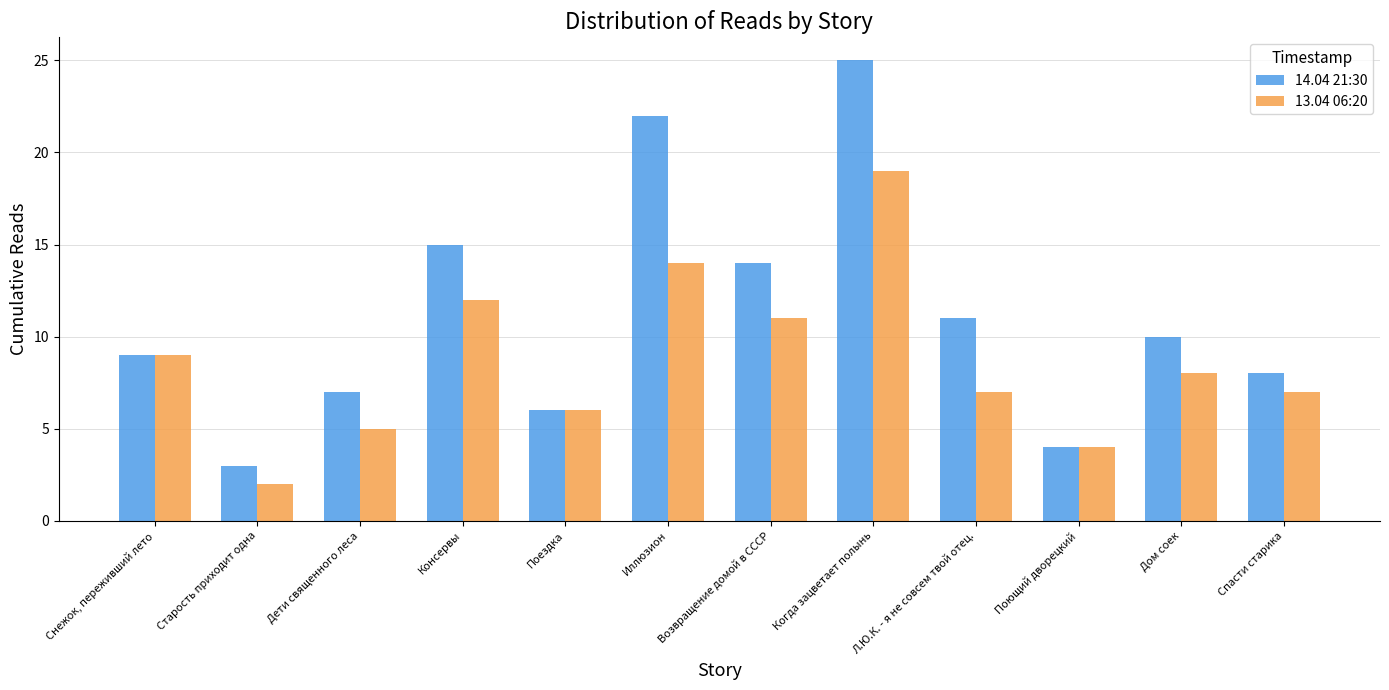

Count the number of data series in this chart.

2